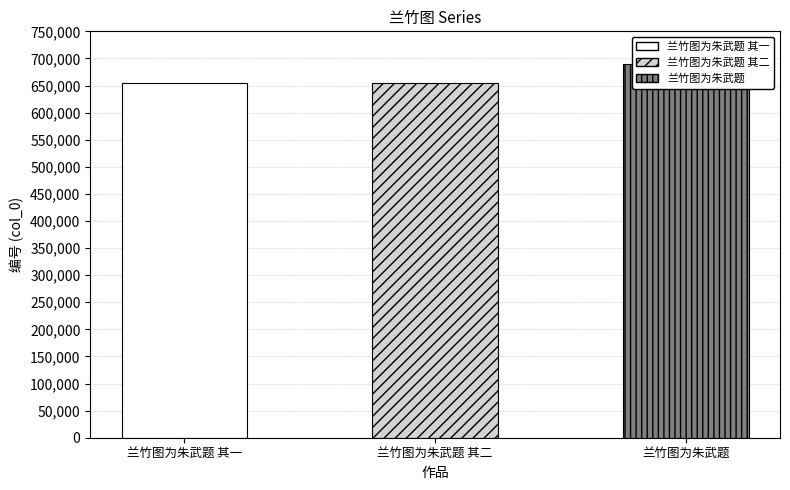

What value does the data have at 兰竹图为朱武题 其二?

653950